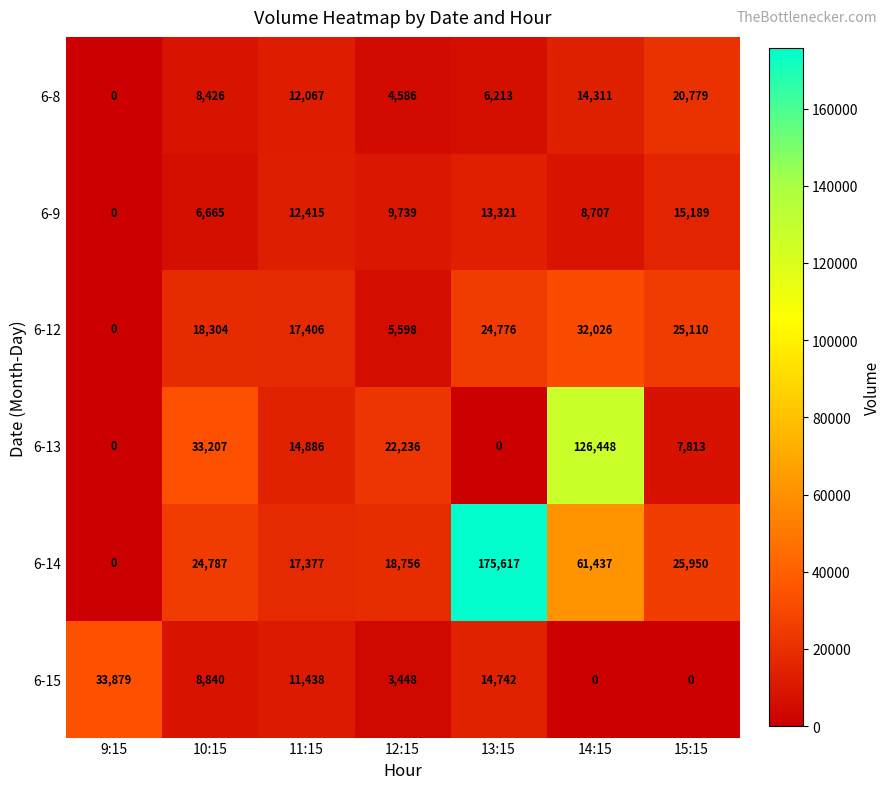

Rank the categories by 6-8 value from lowest to highest.

9:15, 12:15, 13:15, 10:15, 11:15, 14:15, 15:15